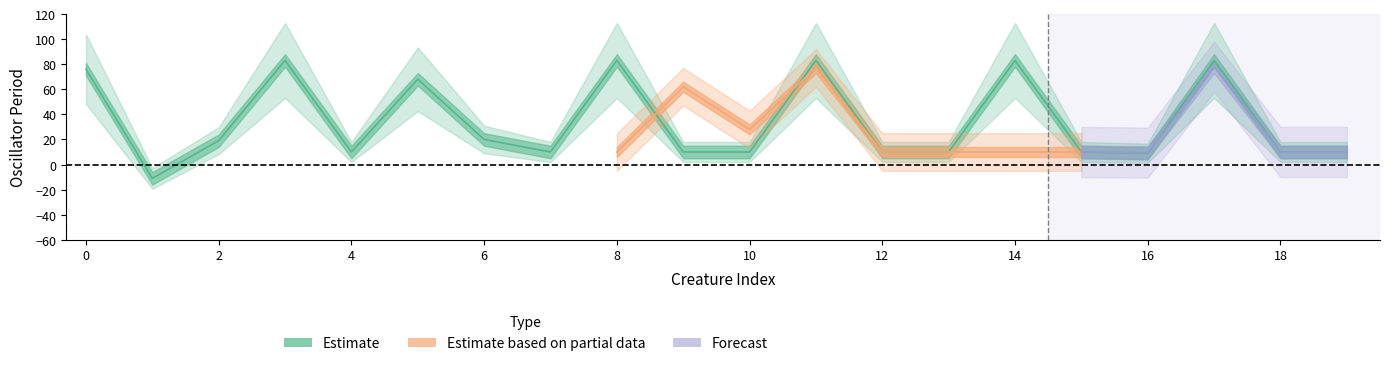

True or false: the data shows 10 at 9.

True